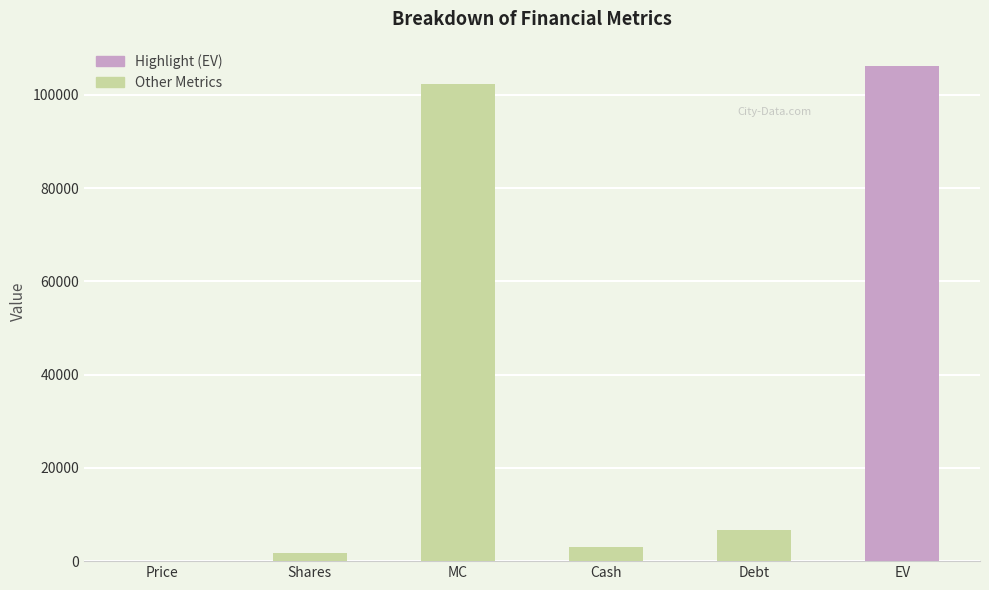

Which category has the highest value across all series?

EV